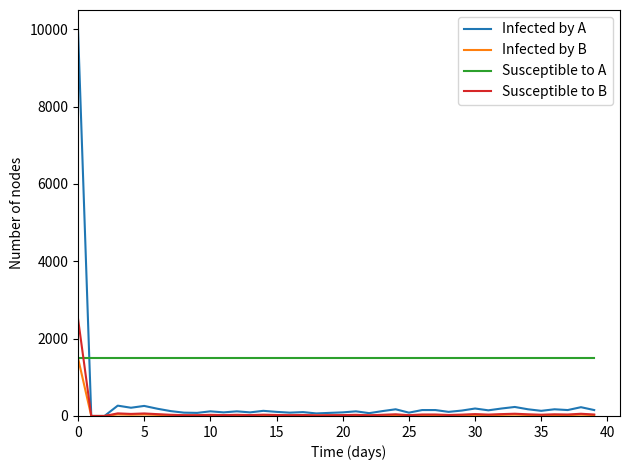

How many intersections are there between Susceptible to A and Susceptible to B?

1